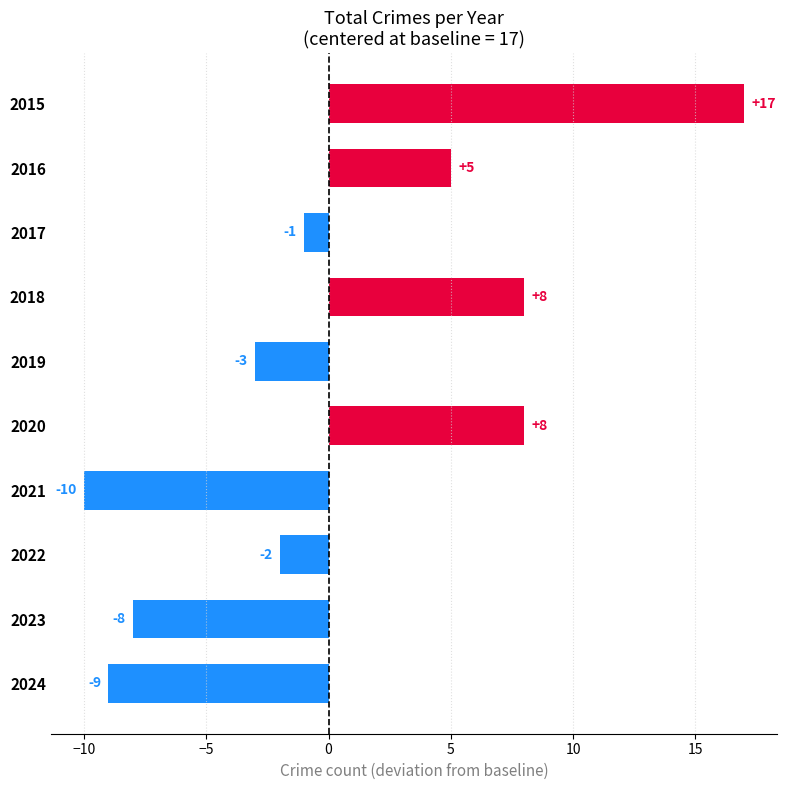

True or false: the data shows -1 at 2017.

True